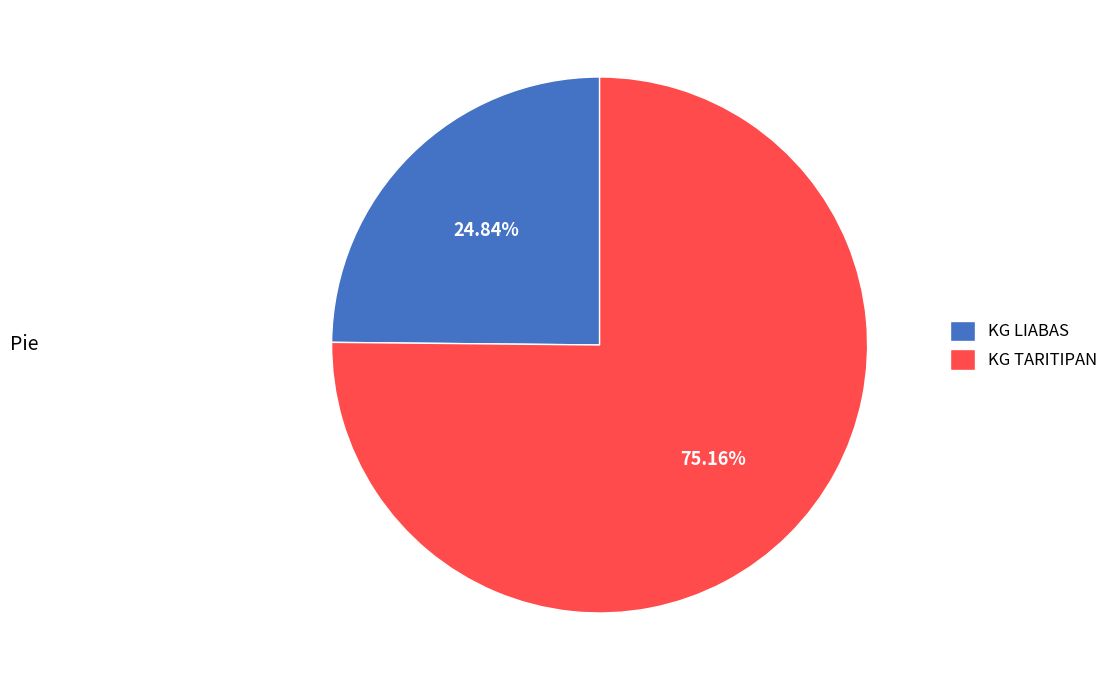

How many segments does this pie chart have?

2